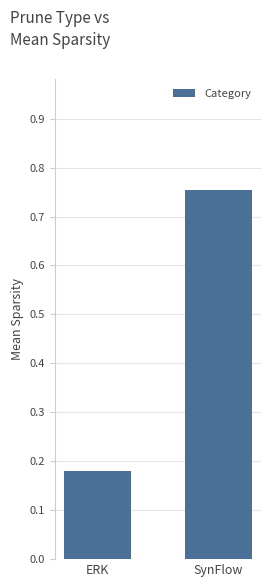

What is the label of the 2nd bar from the right?

ERK